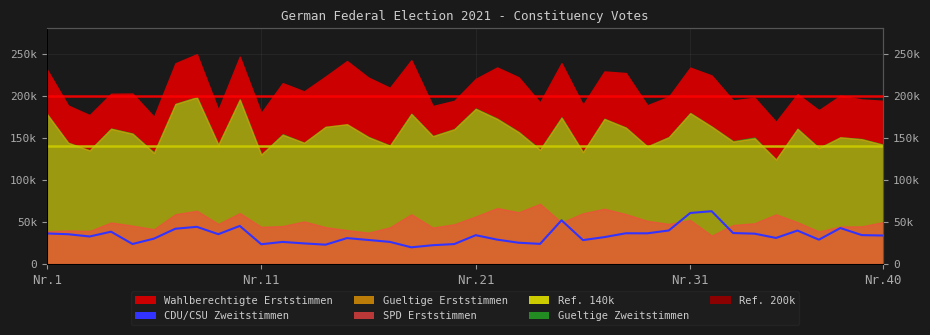

Reading left to right, list all the values displayed in this chart.

36421	35511	32842	38517	23920	30290	42057	44285	35564	45364	23628	26383	24621	23103	30910	28684	26402	19982	22478	23843	34387	29103	25427	24066	52067	28535	32100	36649	36586	39969	60733	62837	36915	36183	31119	39850	29032	42864	34462	33968